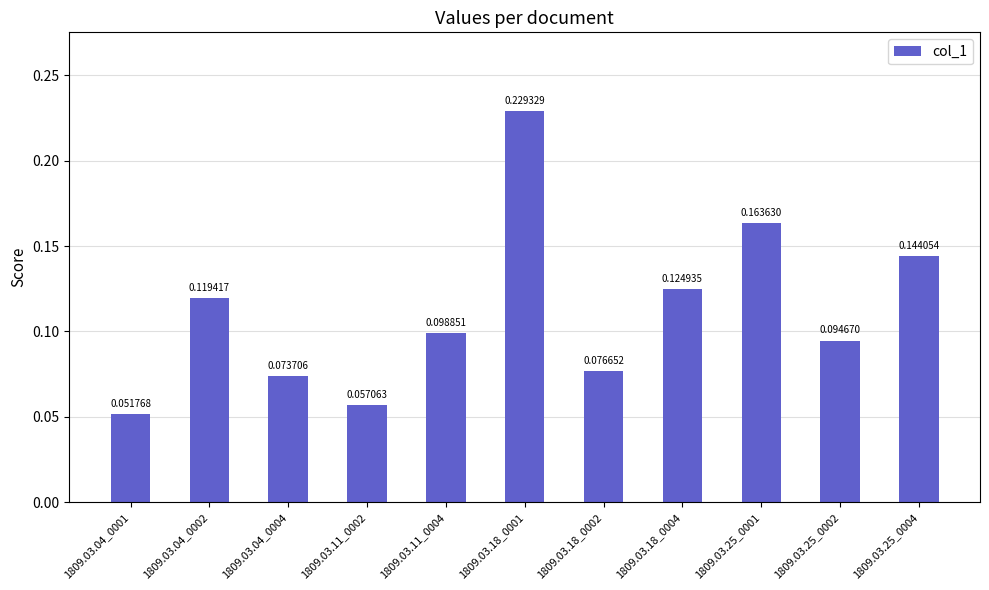

What is the label of the 6th bar from the right?

1809.03.18_0001